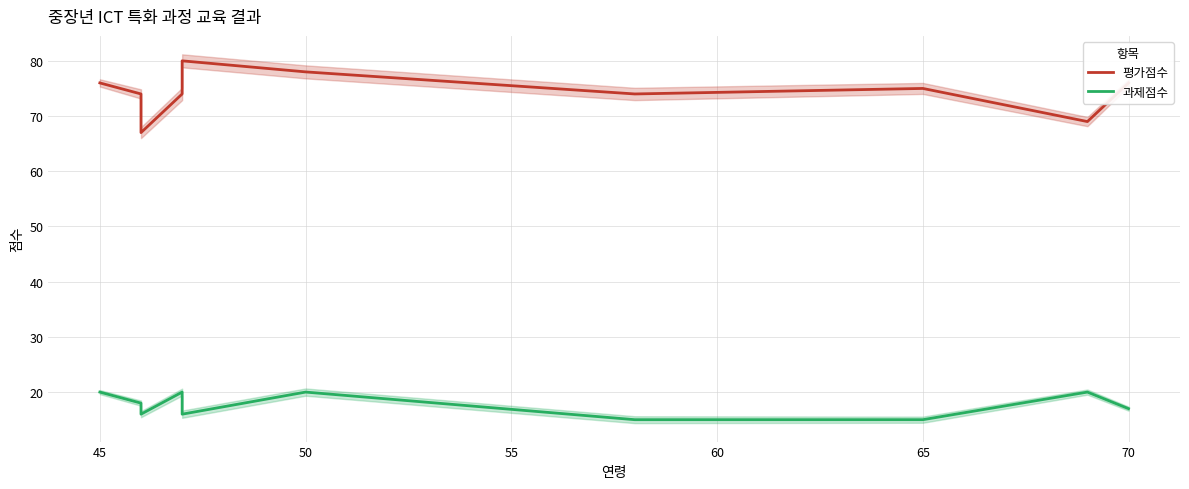

What is the average value of the 과제점수 series?

18